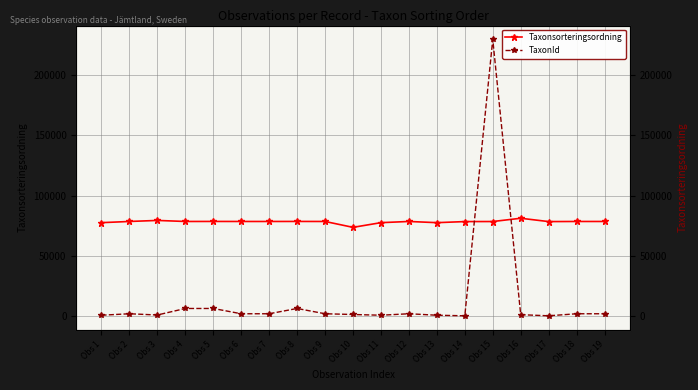

Reading right to left, extract all data points from this chart.

Taxonsorteringsordning: 78570	78570	78477	81236	78527	78477	77588	78570	77588	73698	78570	78602	78570	78570	78602	78569	79433	78570	77588
TaxonId: 2081	2081	389	1312	229497	389	864	2081	864	1467	2081	6463	2081	2081	6463	6458	1049	2081	864